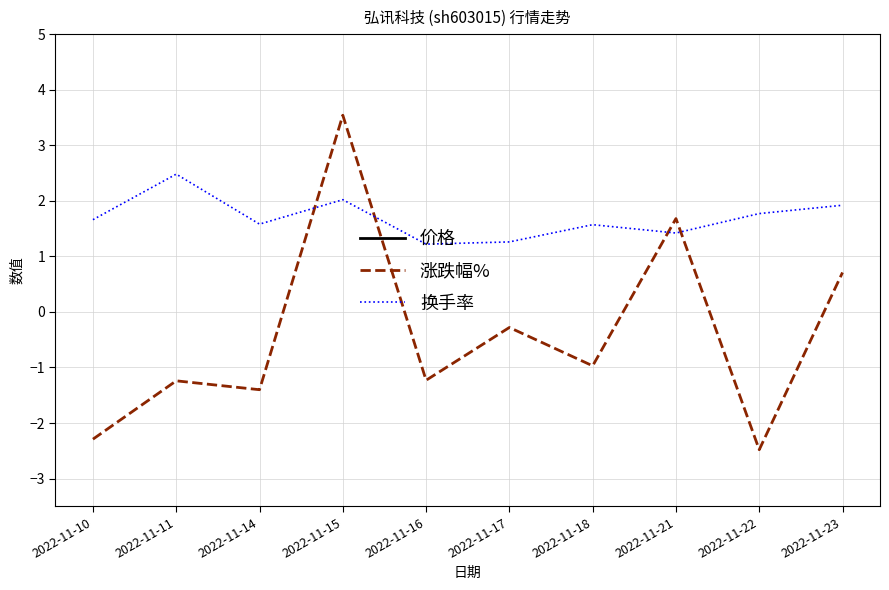

Reading left to right, list all the values displayed in this chart.

价格: 2022-11-10=7.2	2022-11-11=7.2	2022-11-14=7.1	2022-11-15=7.3	2022-11-16=7.2	2022-11-17=7.2	2022-11-18=7.1	2022-11-21=7.2	2022-11-22=7.1	2022-11-23=7.1
涨跌幅%: 2022-11-10=-2.3	2022-11-11=-1.2	2022-11-14=-1.4	2022-11-15=3.5	2022-11-16=-1.2	2022-11-17=-0.3	2022-11-18=-1.0	2022-11-21=1.7	2022-11-22=-2.5	2022-11-23=0.7
换手率: 2022-11-10=1.7	2022-11-11=2.5	2022-11-14=1.6	2022-11-15=2.0	2022-11-16=1.2	2022-11-17=1.3	2022-11-18=1.6	2022-11-21=1.4	2022-11-22=1.8	2022-11-23=1.9